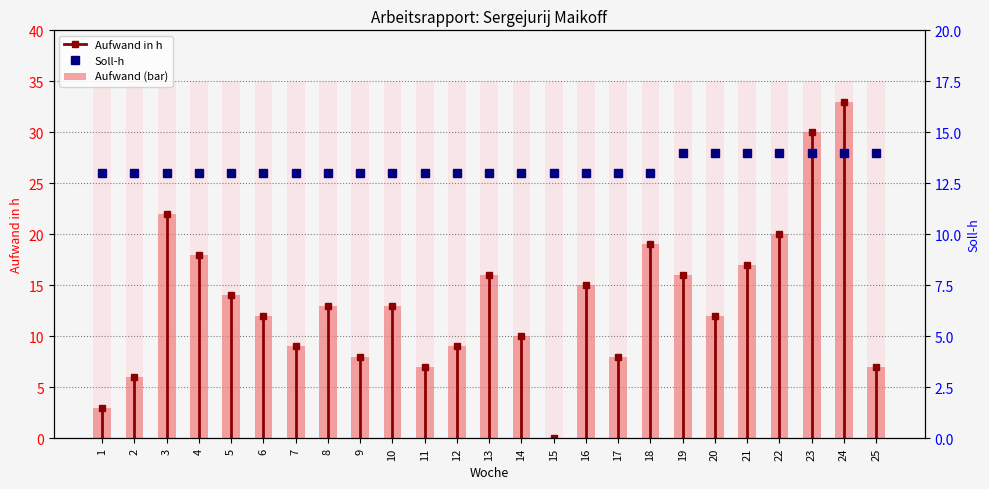

Count the number of categories in the chart.

25